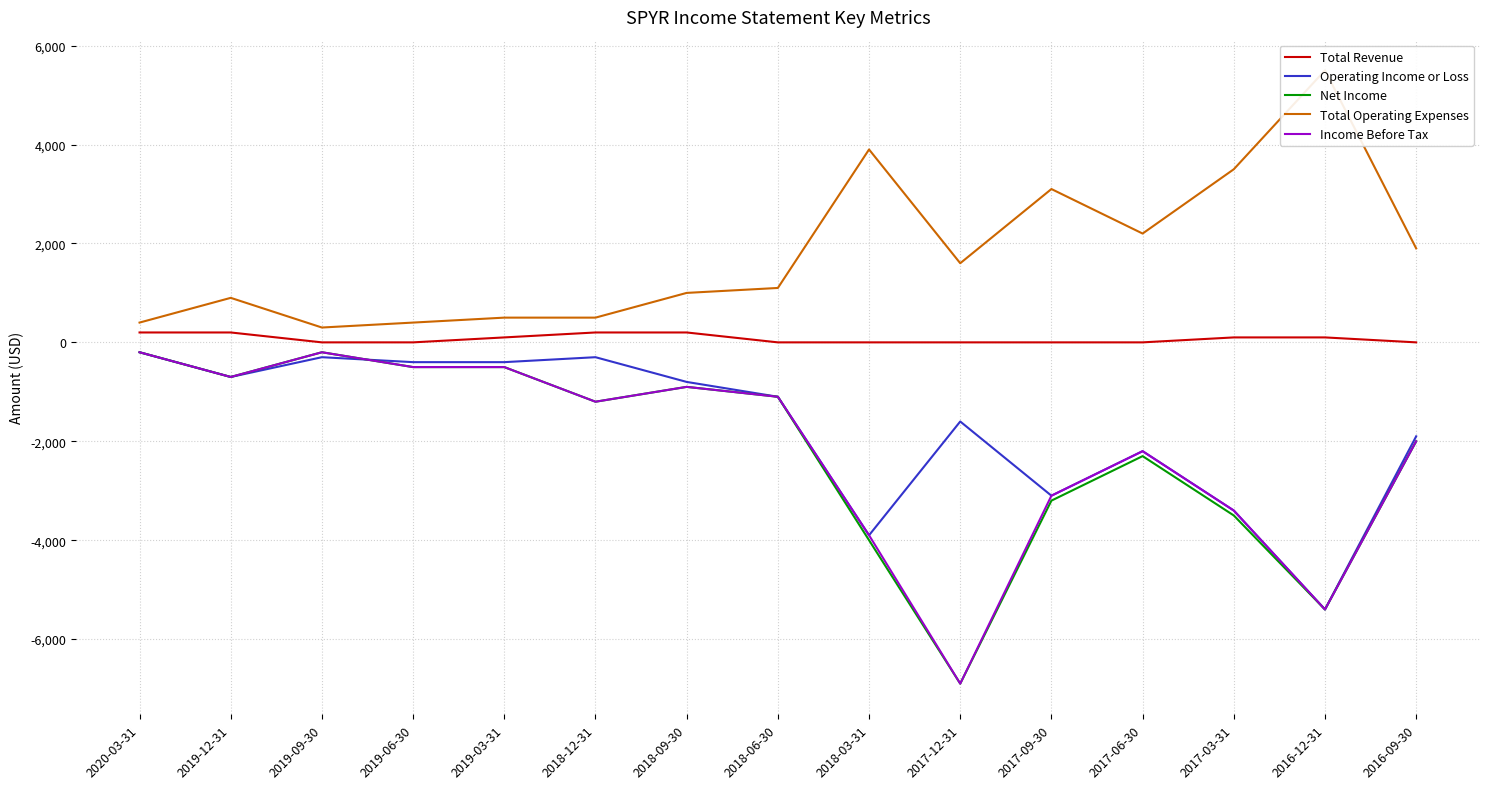

True or false: Total Operating Expenses and Operating Income or Loss cross at least once.

False